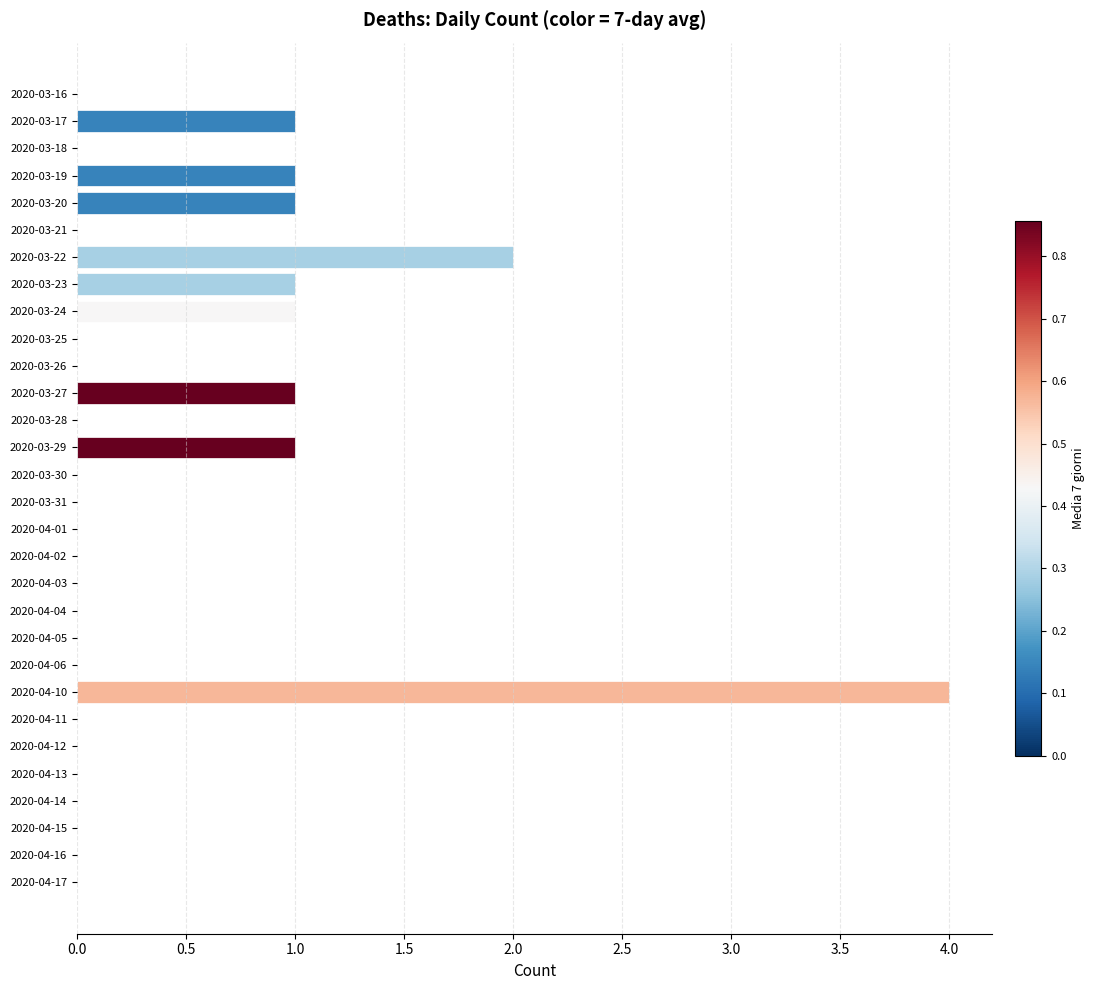

Which category has the highest value across all series?

2020-04-10